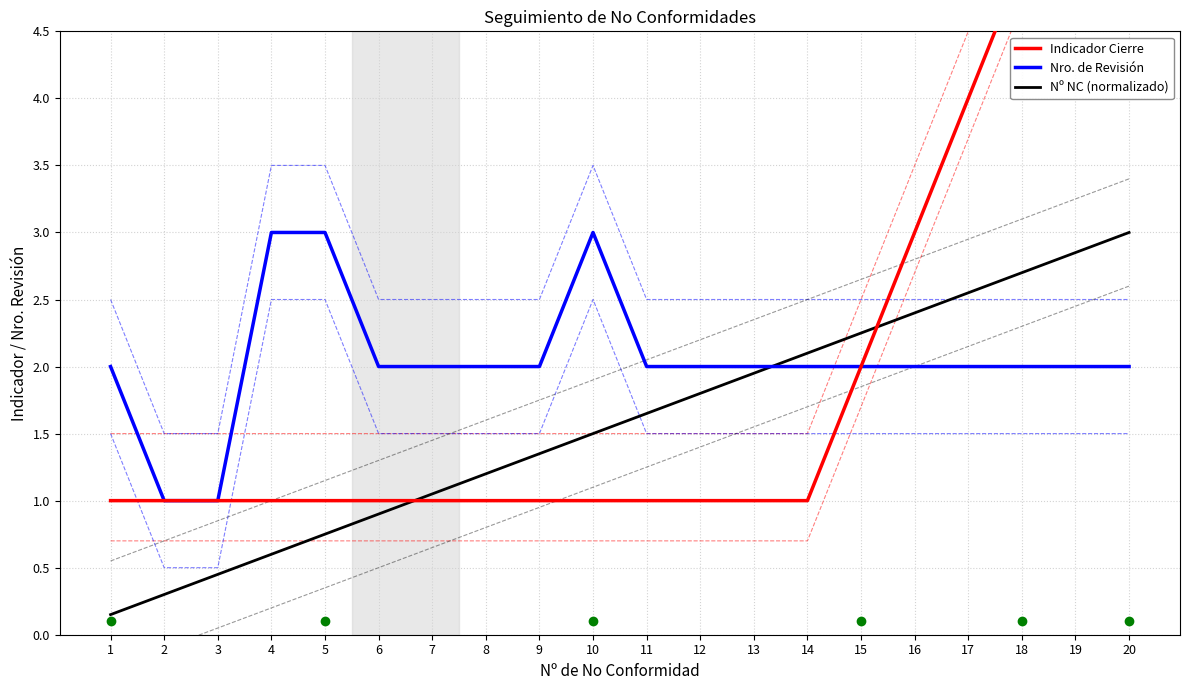

What is the smallest value displayed?

0.2